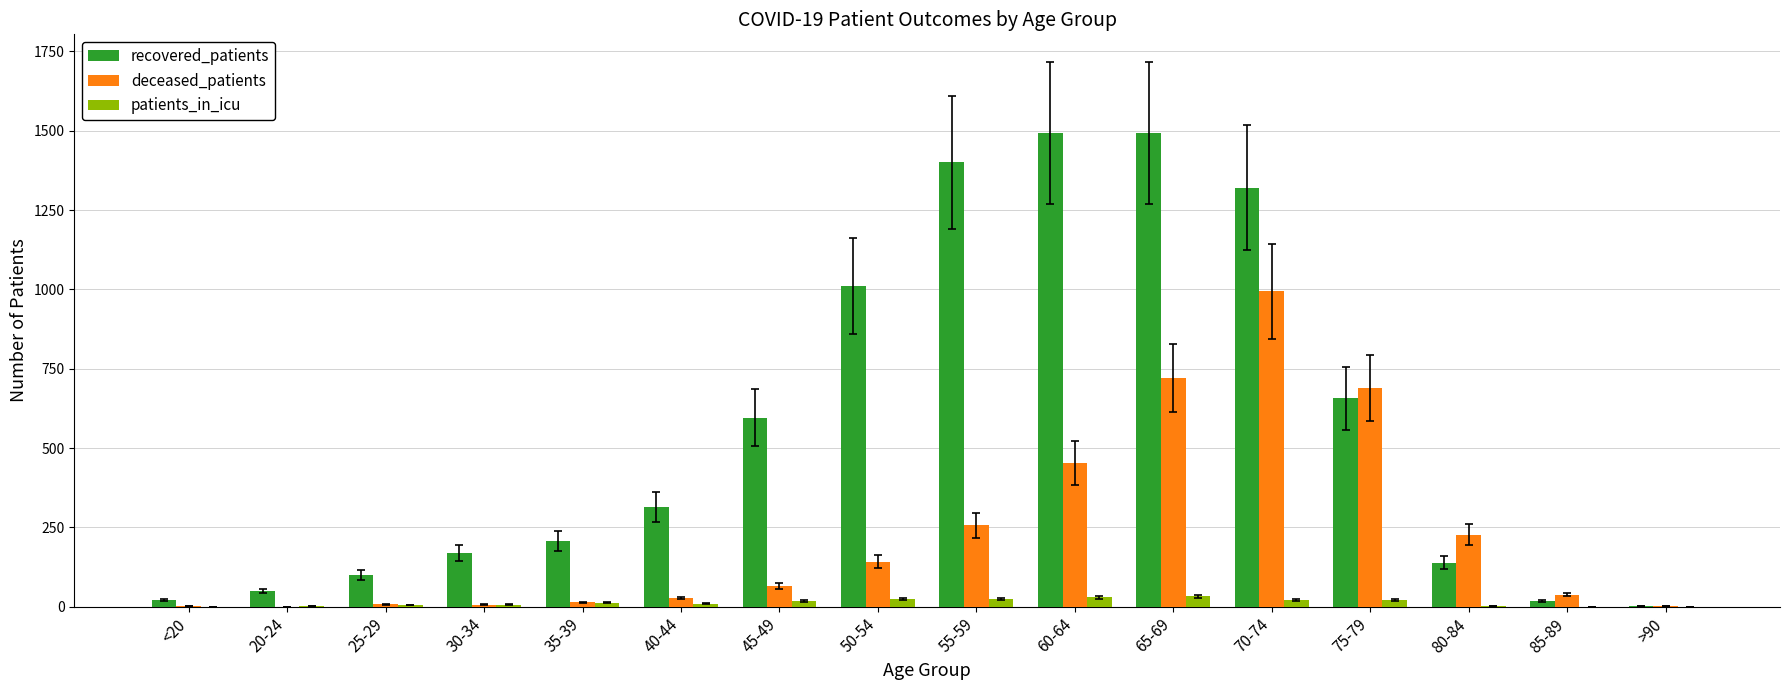

Is it true that recovered_patients equals 657 at 75-79?

True